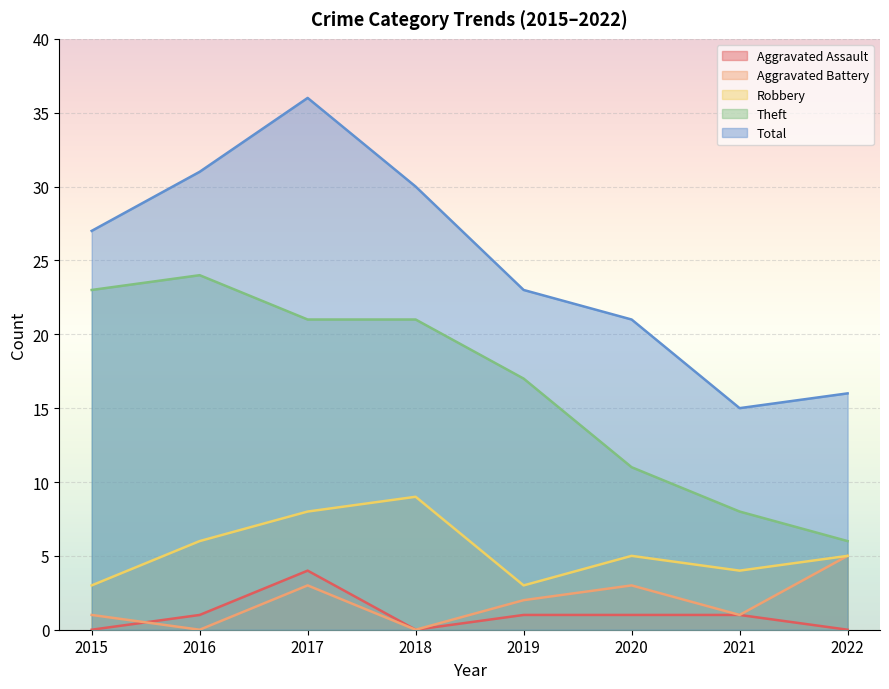

At how many categories does at least one series exceed 15?

7